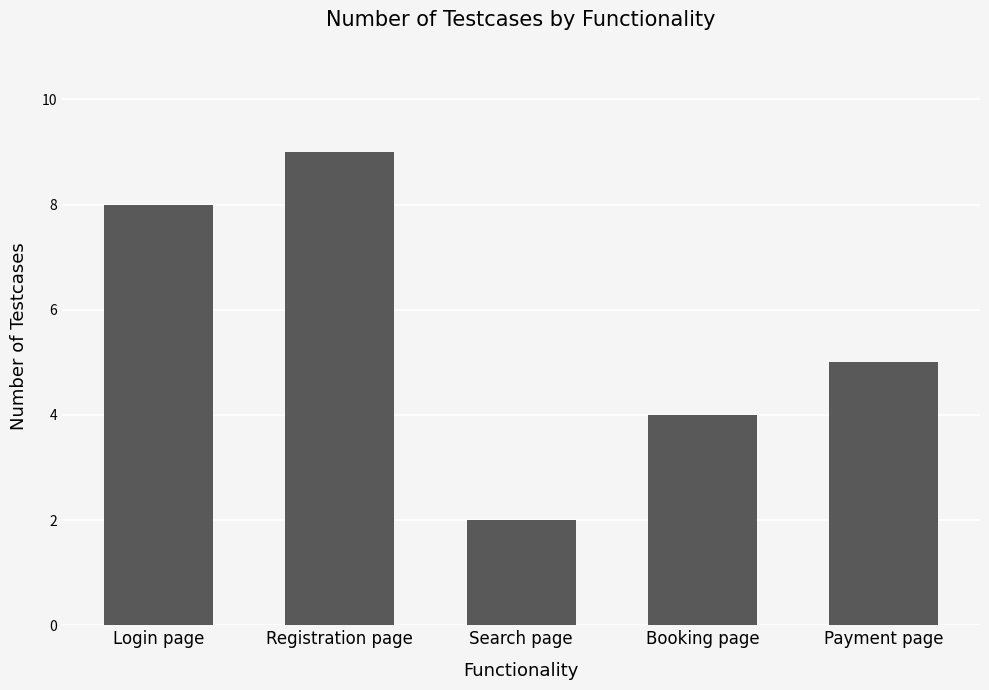

What is the label of the 2nd bar from the right?

Booking page